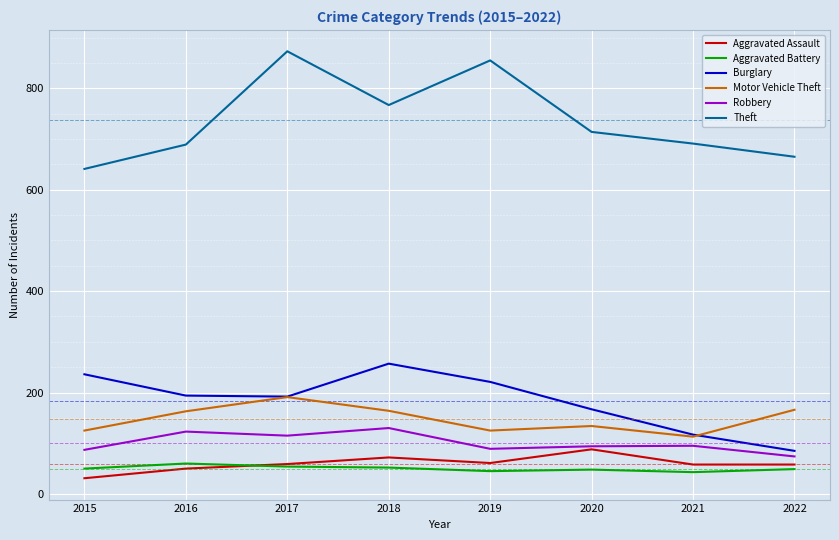

True or false: Aggravated Battery and Robbery cross at least once.

False